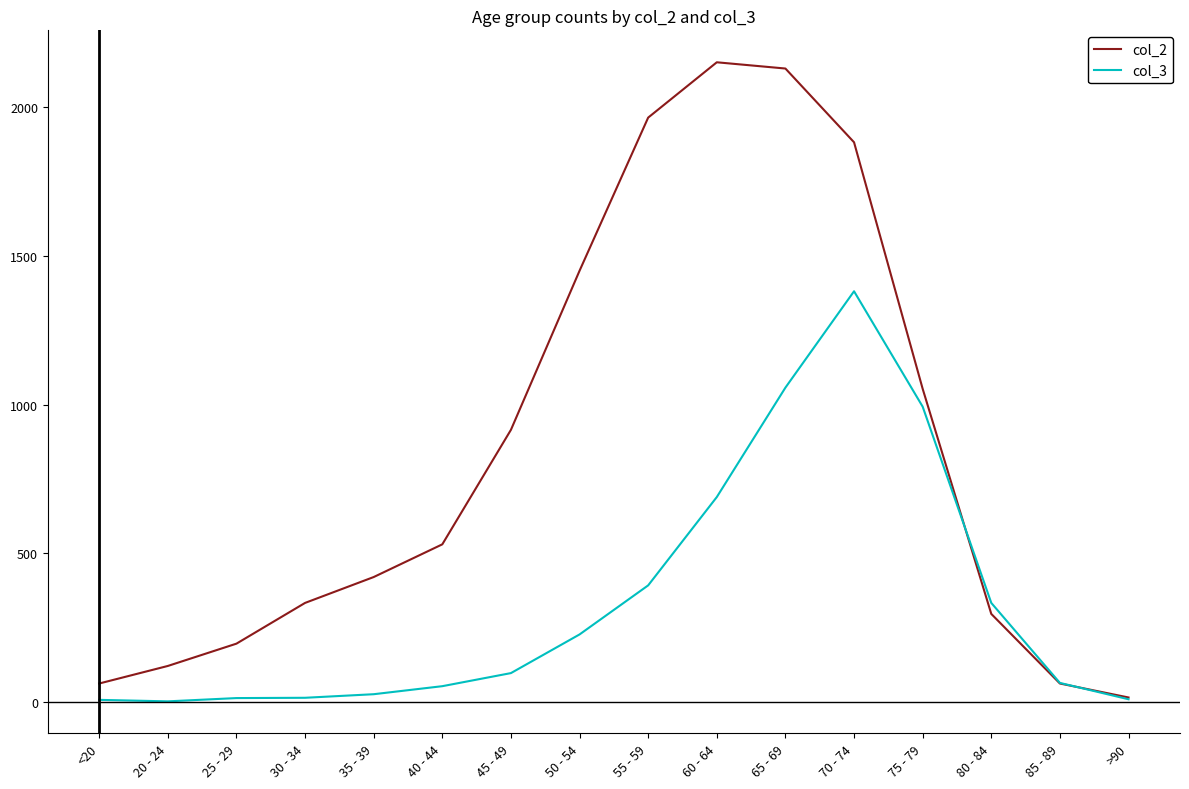

True or false: col_2 has a value of 1882 at 70 - 74.

True